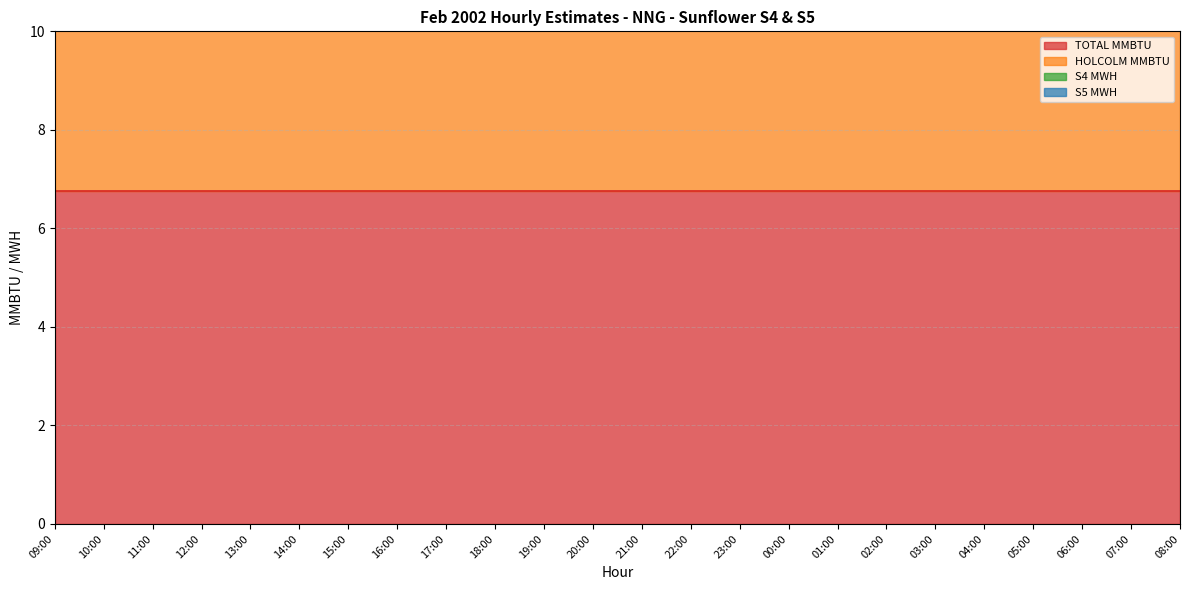

True or false: TOTAL MMBTU has more than 0 points higher than both neighbors.

False